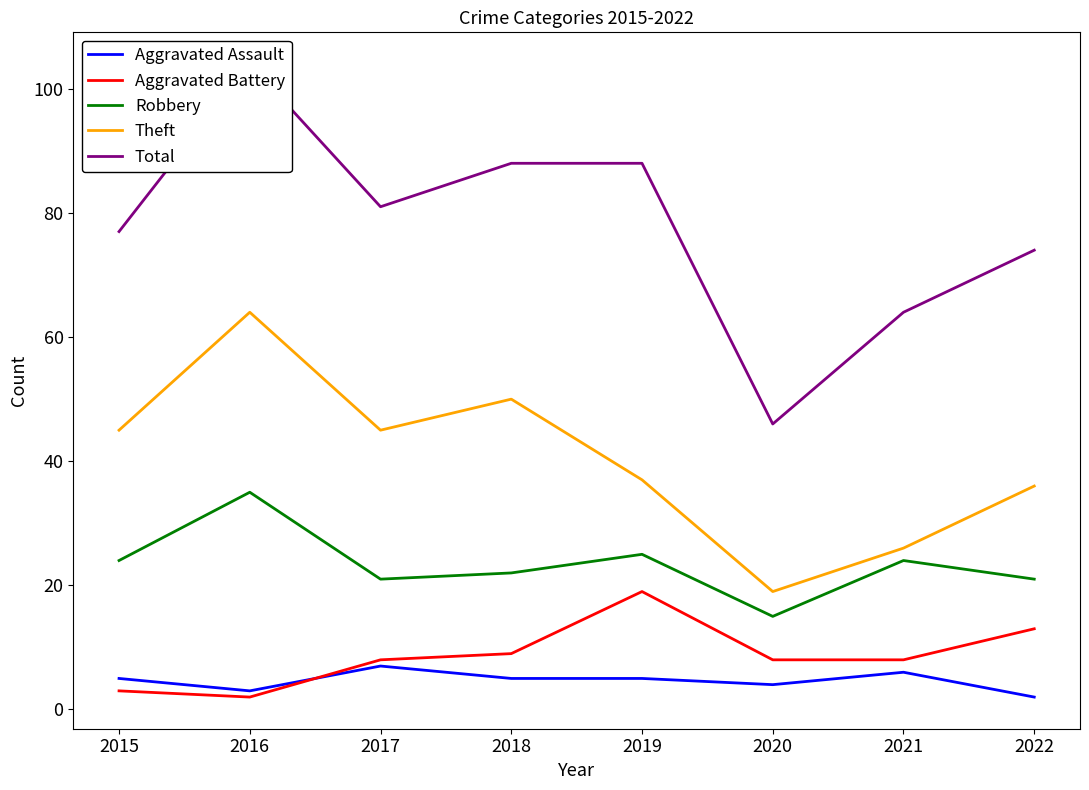

True or false: Total and Aggravated Assault intersect in this chart.

False